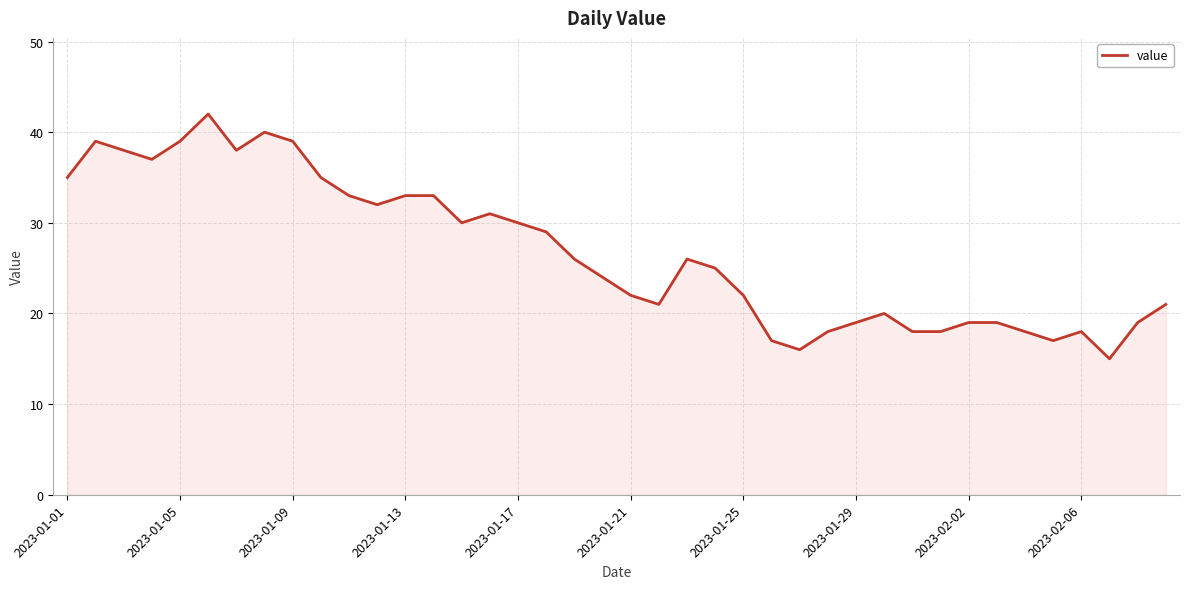

What is the maximum value shown in the chart?

42